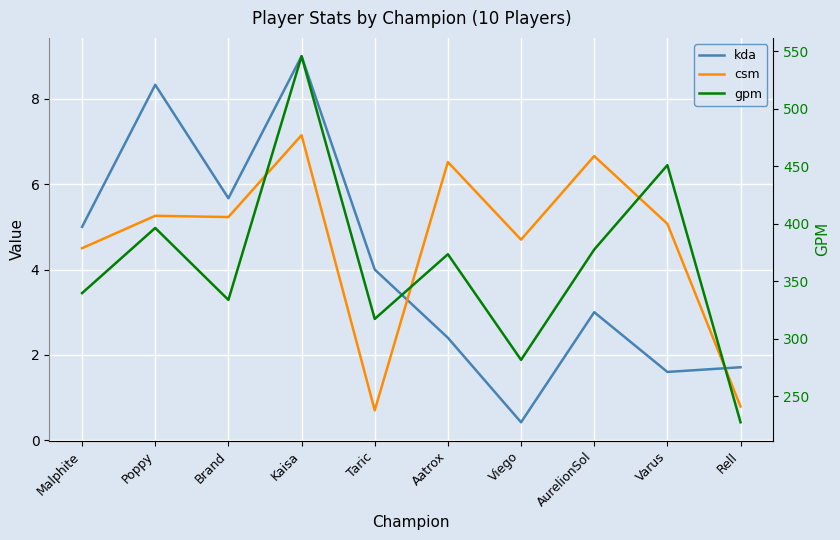

True or false: csm and kda cross at least once.

True